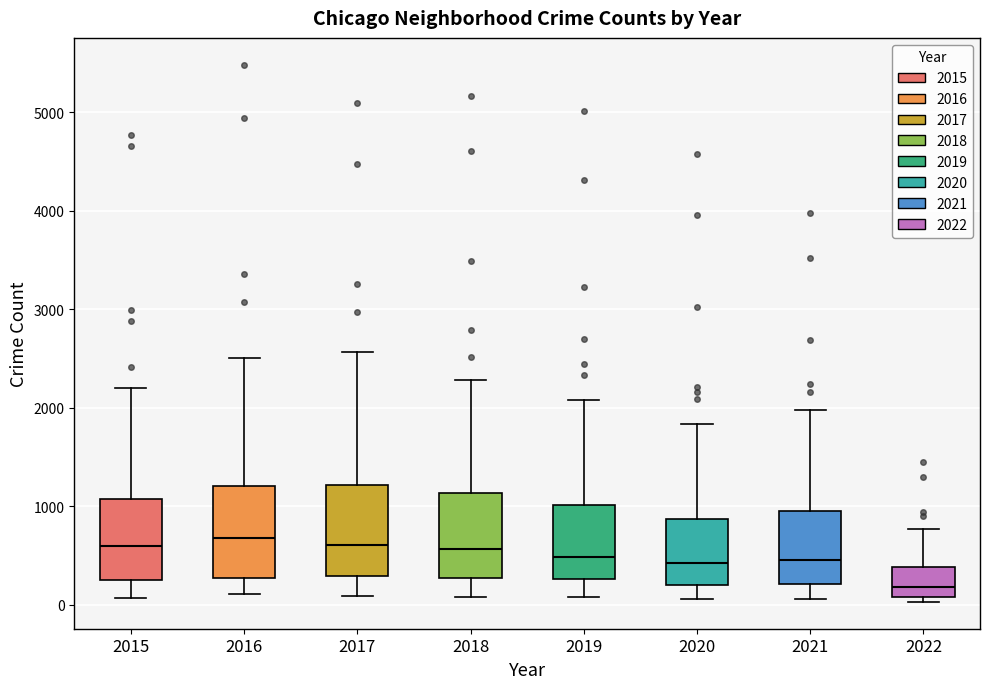

Which box has the lowest median line?

2022